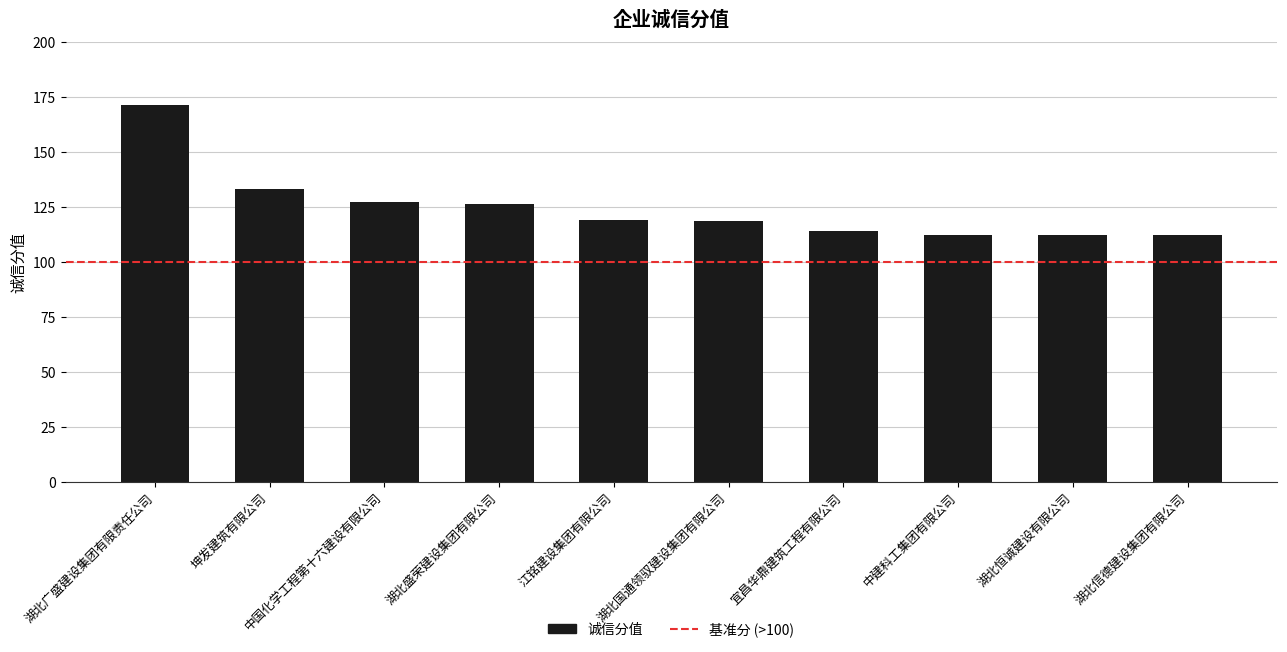

Where is the data nearest to the value 141?

坤发建筑有限公司